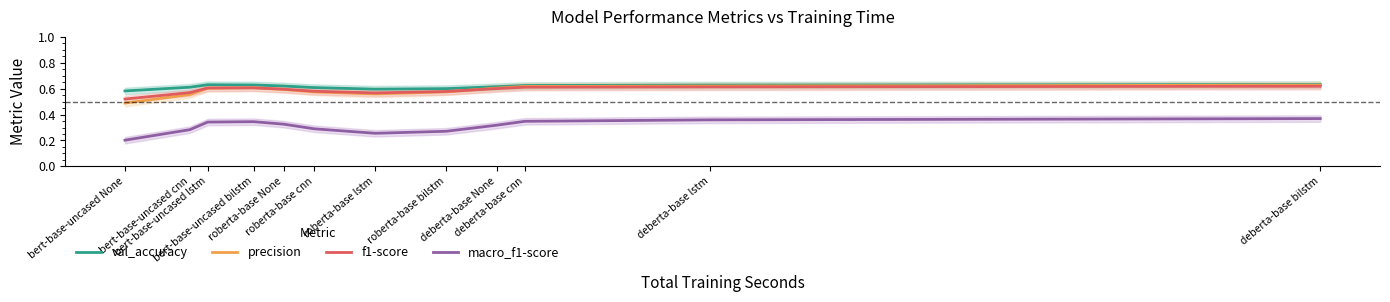

At which label is val_accuracy closest to 0?

bert-base-uncased None